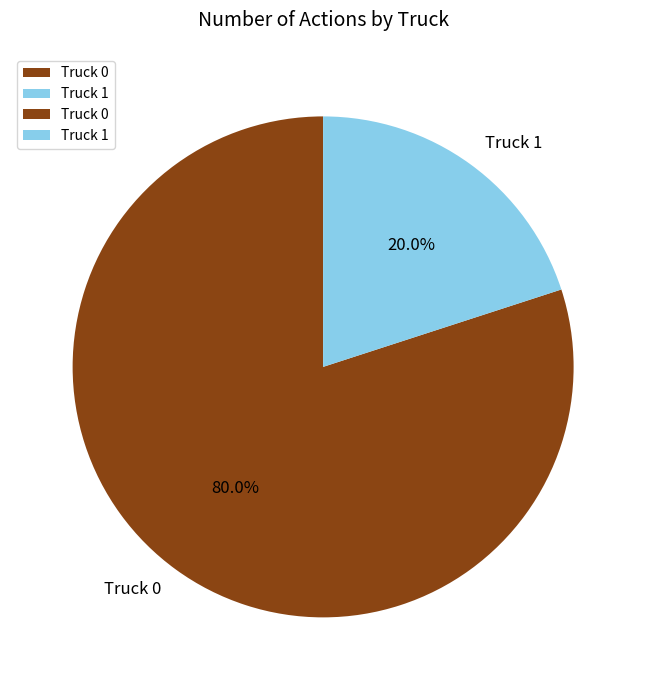

How much of the chart is everything except Truck 0?

20.0%